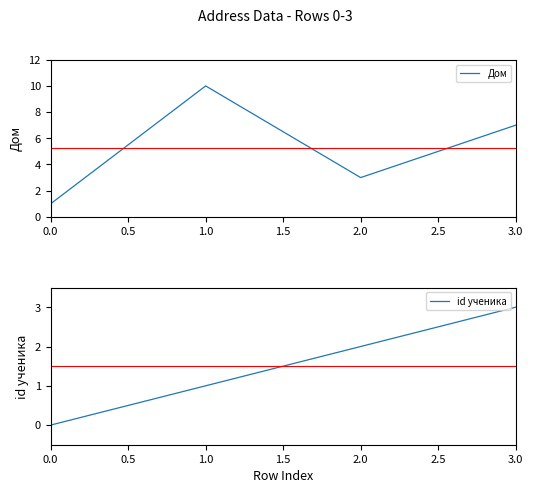

What is the lowest value of the Дом series?

1